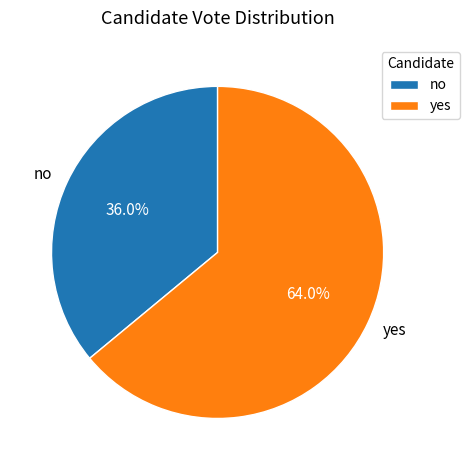

Is yes the majority of the pie?

Yes